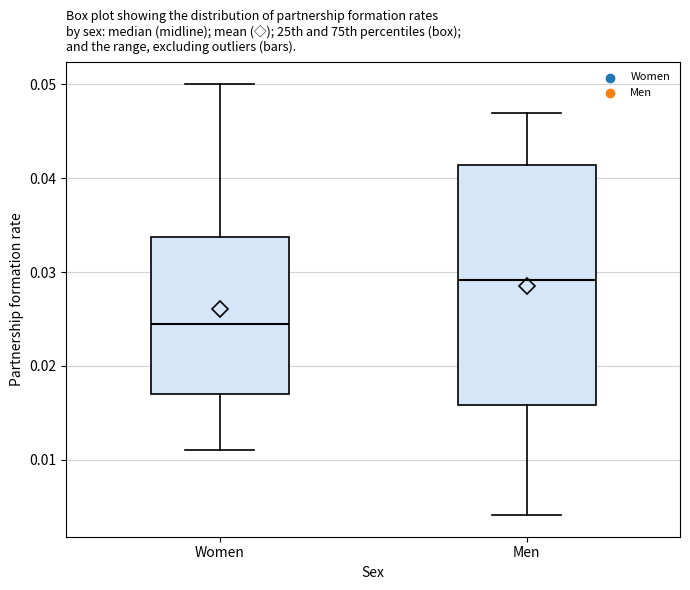

Where does the lower whisker of the box for Men end on the y-axis? The values are not printed on the chart, so give them approximately, as read against the axis.

0.004